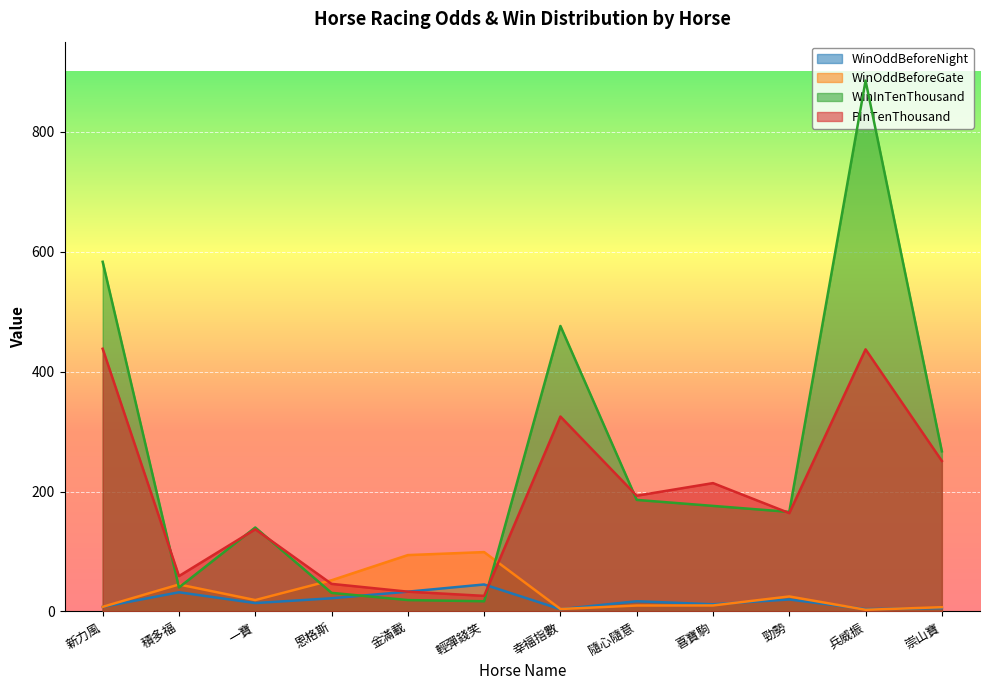

How many data points in WinInTenThousand are above 176?

5